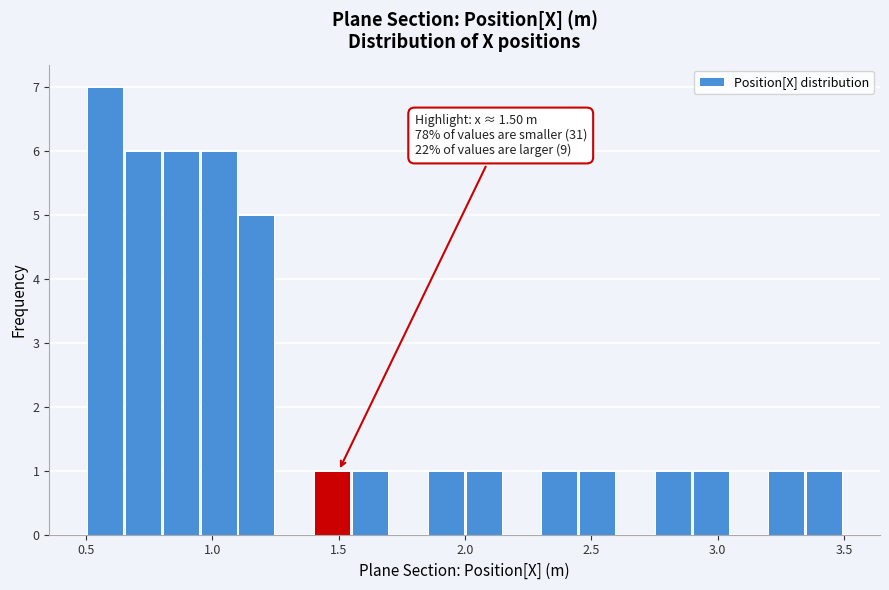

Around what value on the x-axis is the tallest bar? Give the approximate position of its centre, as read against the axis.

0.60